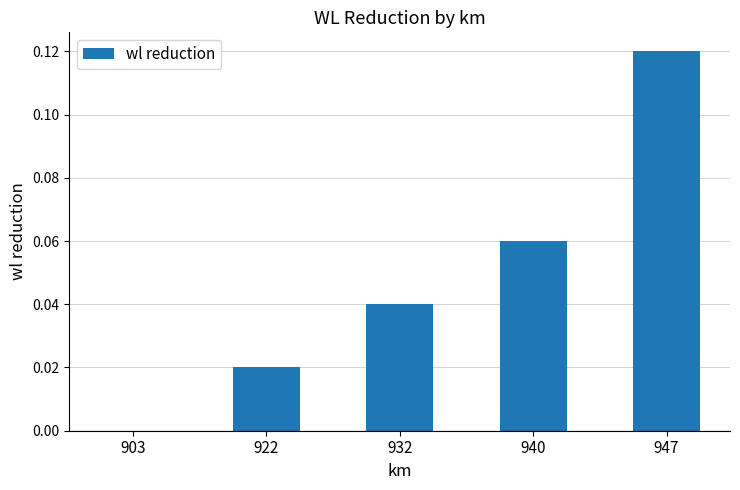

Which has a higher value, 922 or 940?

940